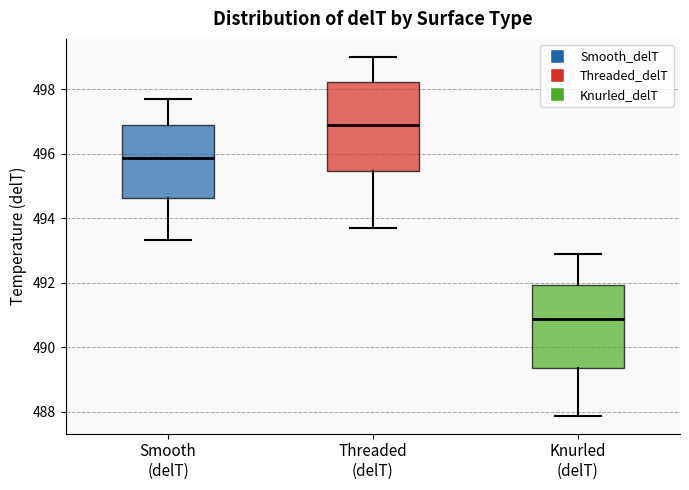

Which box's median line is the highest?

Threaded (delT)